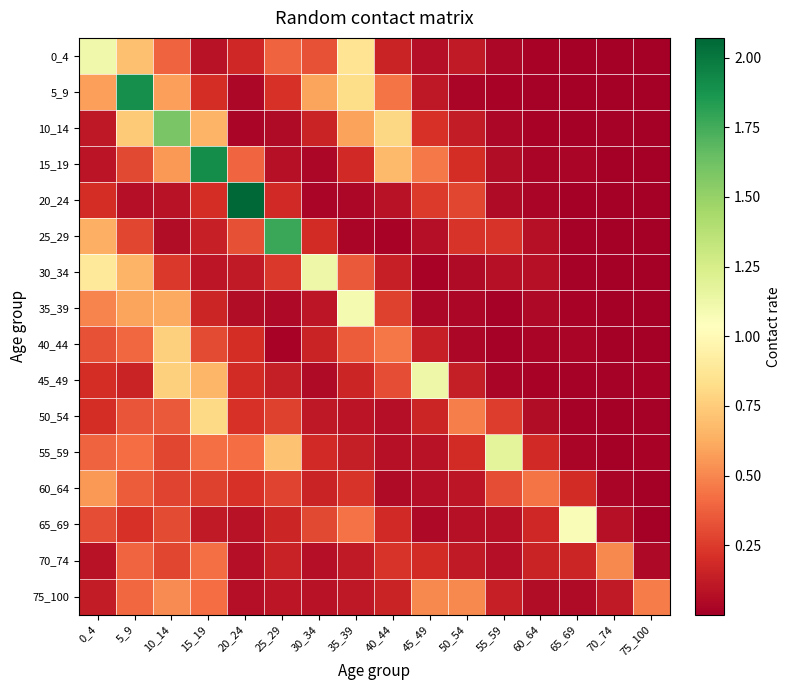

Rank the series at 0_4 from lowest to highest value.

70_74, 15_19, 10_14, 75_100, 45_49, 50_54, 20_24, 65_69, 40_44, 55_59, 35_39, 60_64, 5_9, 25_29, 30_34, 0_4